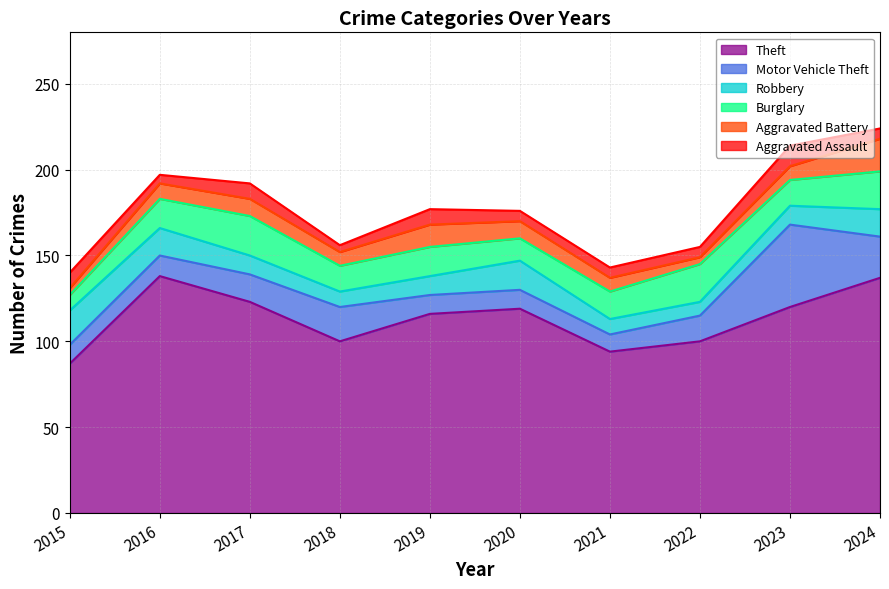

Which has a higher value, 2021 or 2019?

2019